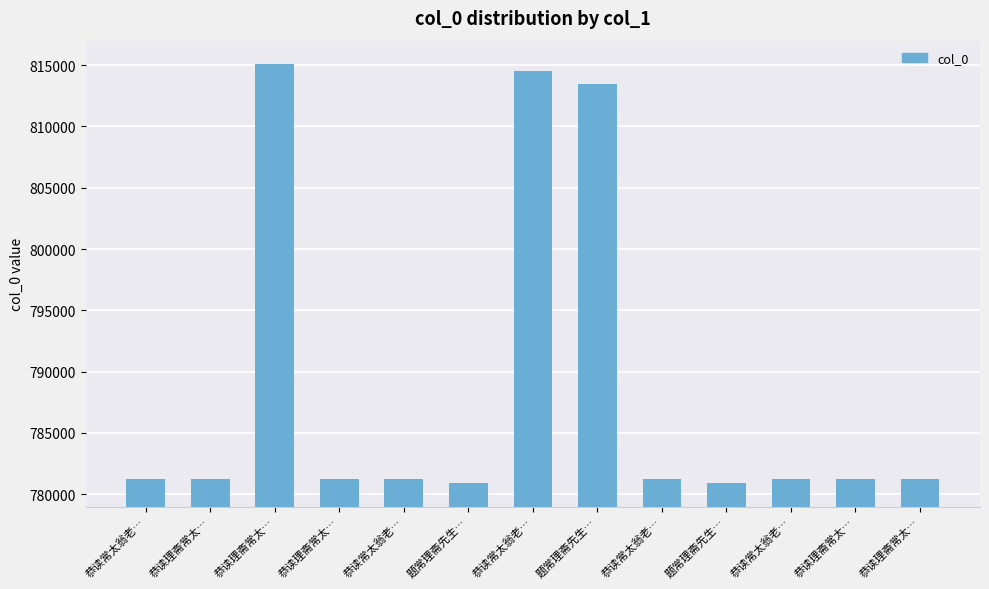

How many bars are there in total?

13